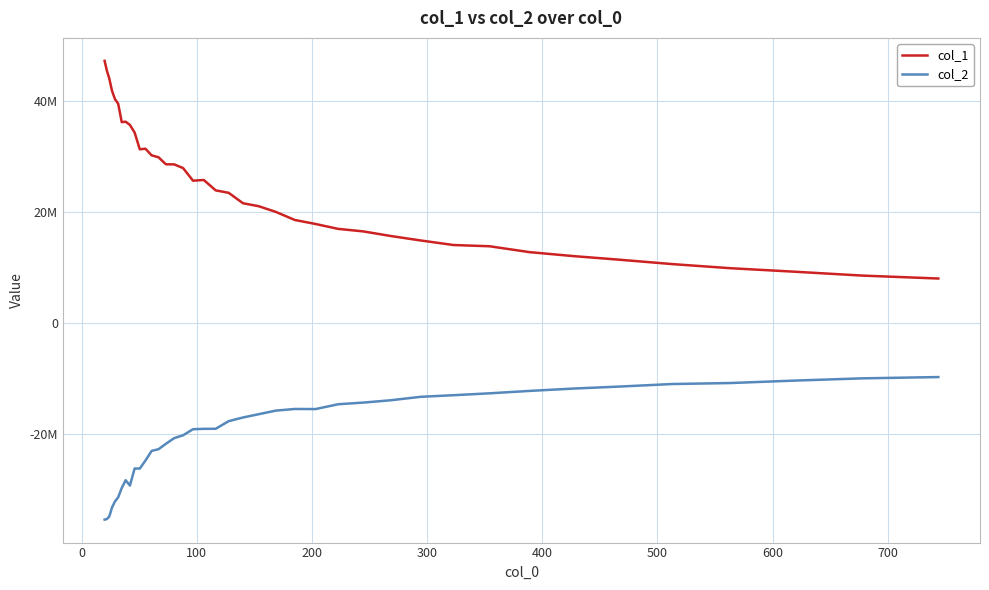

What are all the series names shown in the legend?

col_1, col_2